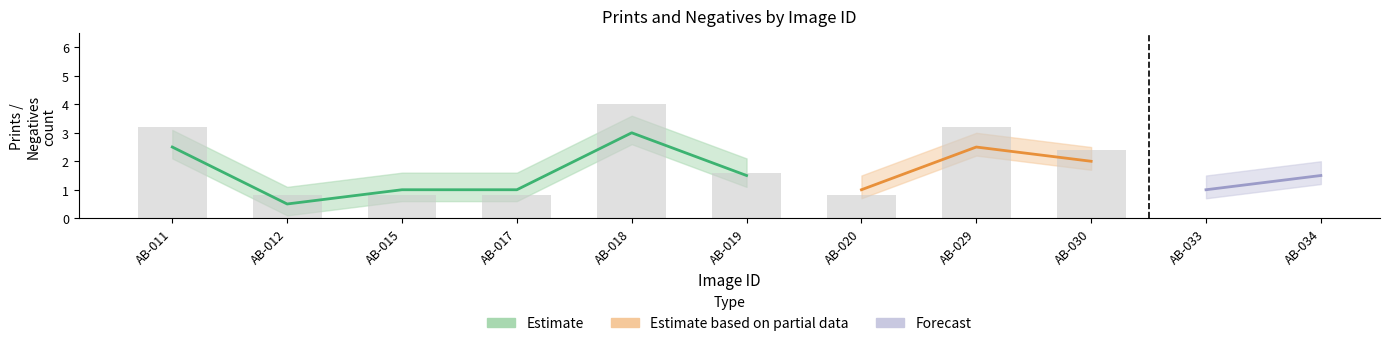

How many categories are shown in the chart?

11